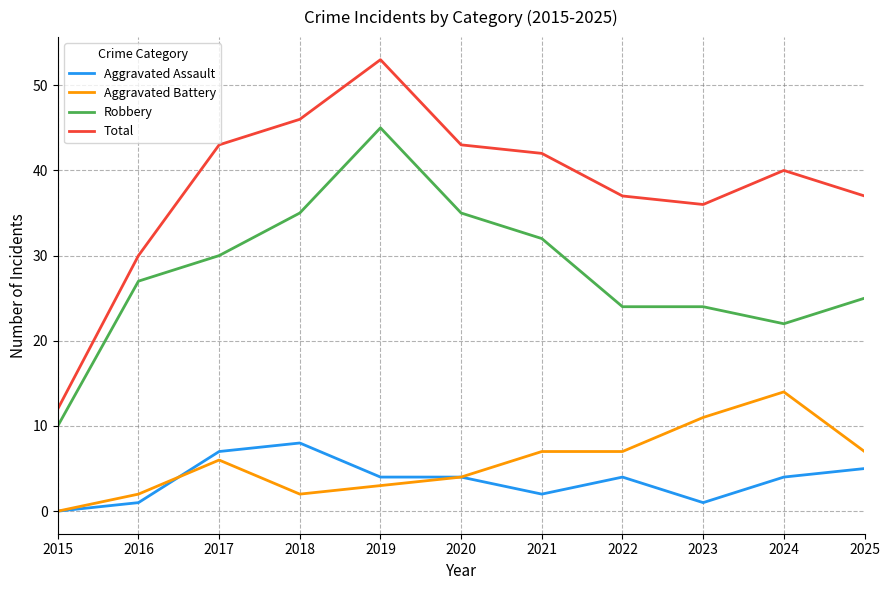

What are all the series names shown in the legend?

Aggravated Assault, Aggravated Battery, Robbery, Total